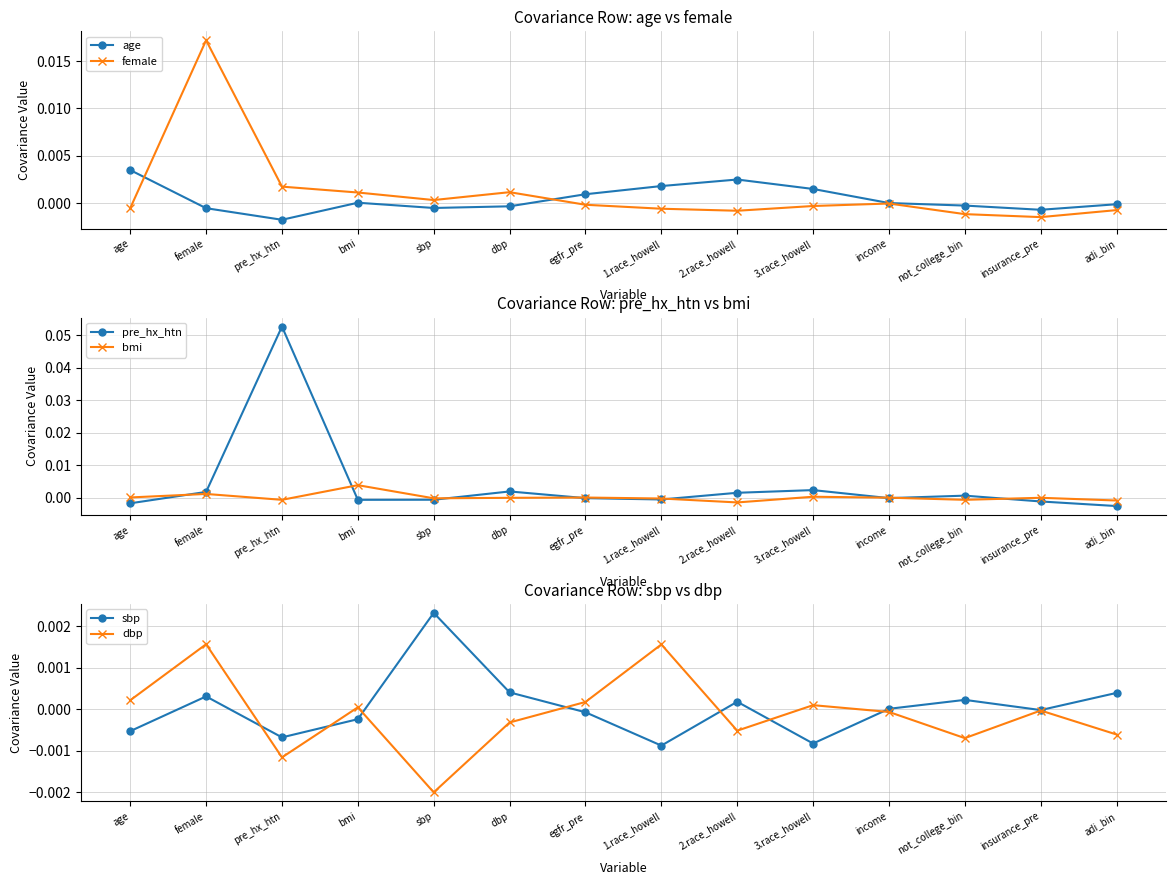

At egfr_pre, list the series in order from smallest to largest.

pre_hx_htn, female, sbp, bmi, dbp, age